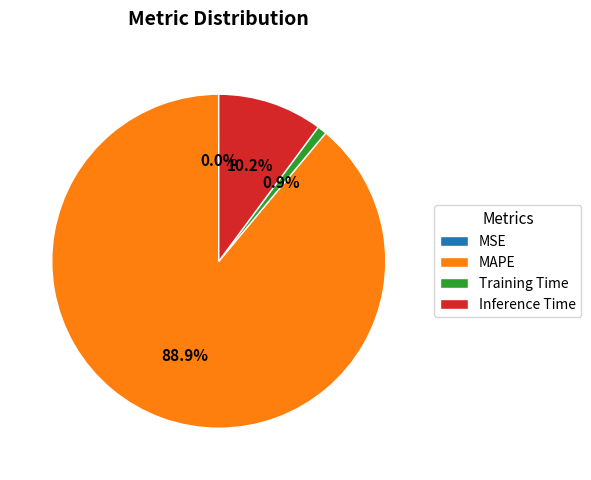

The MAPE slice represents 84% of the pie. True or false?

False